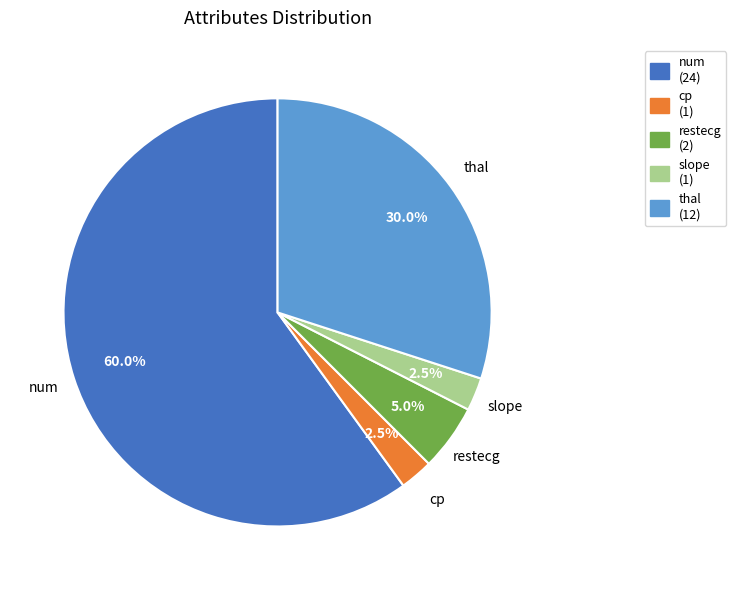

To the nearest percent, what portion does num represent?

60%